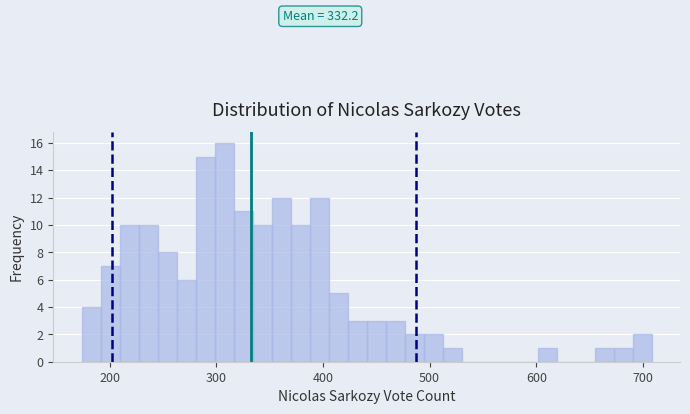

Read against the x-axis, roughly where is the centre of the tallest bar?

310